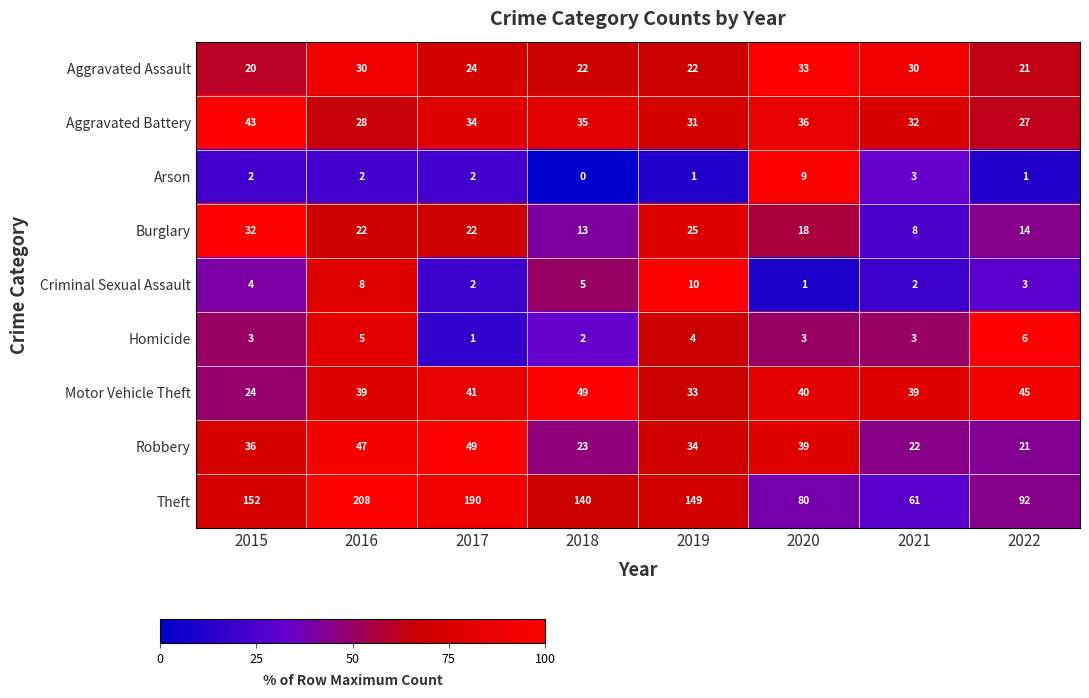

Count the number of categories in the chart.

8